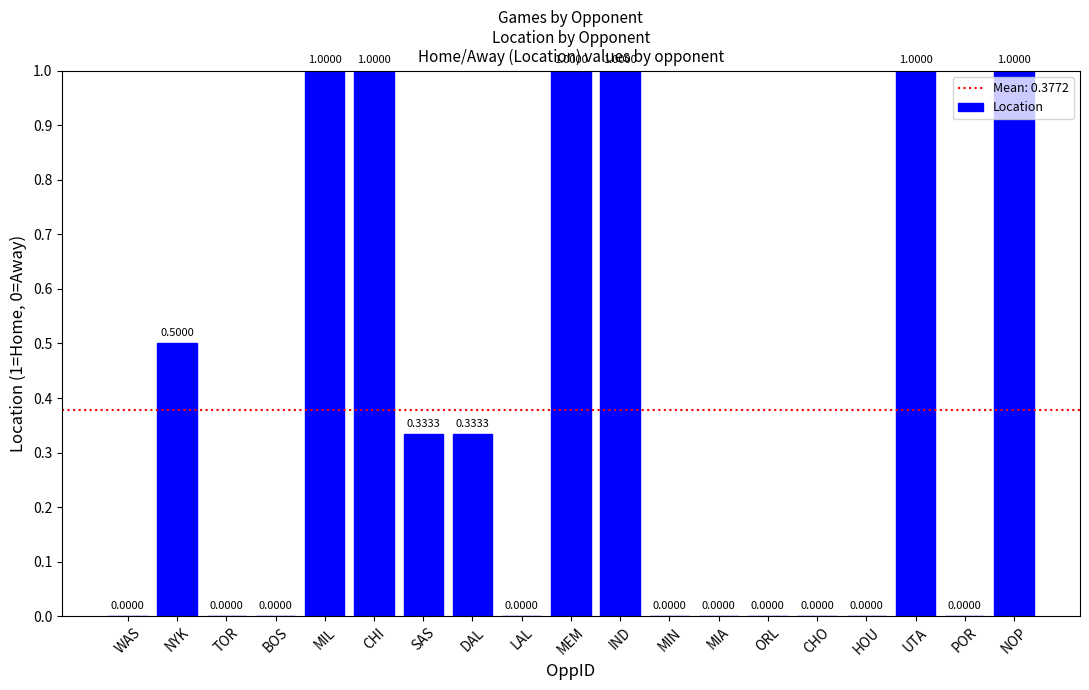

Which has a higher value, POR or MEM?

MEM